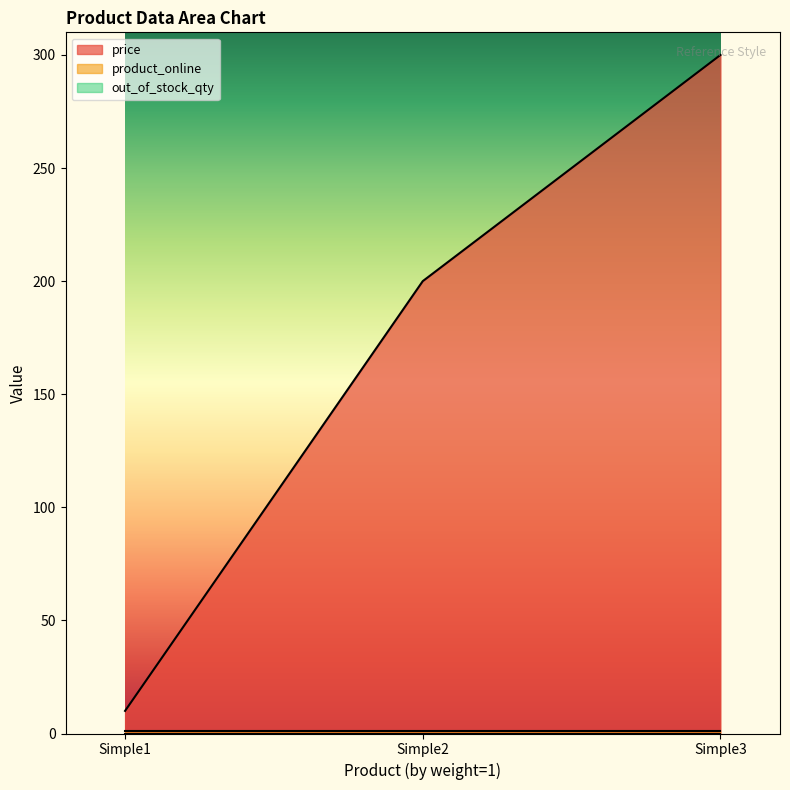

Which series changed the most between Simple1 and Simple3?

price